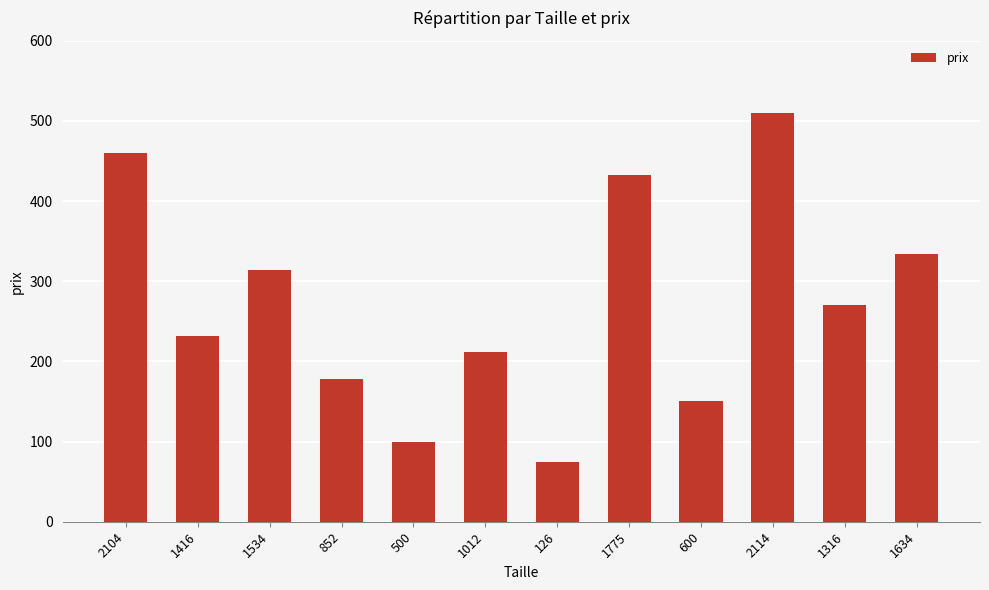

What is the value of the 5th bar from the left?

100